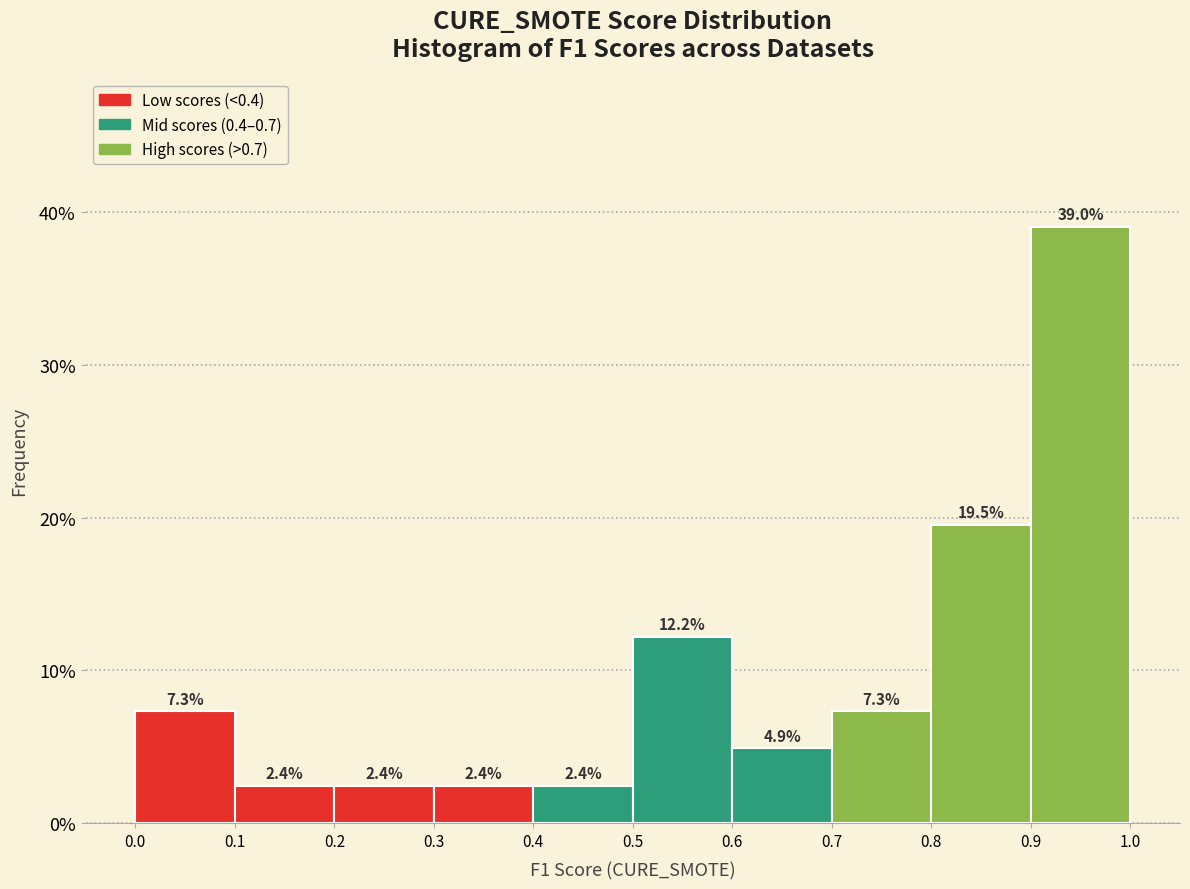

What is the height of the bar covering 0.6 to 0.7 on the x-axis?

4.9